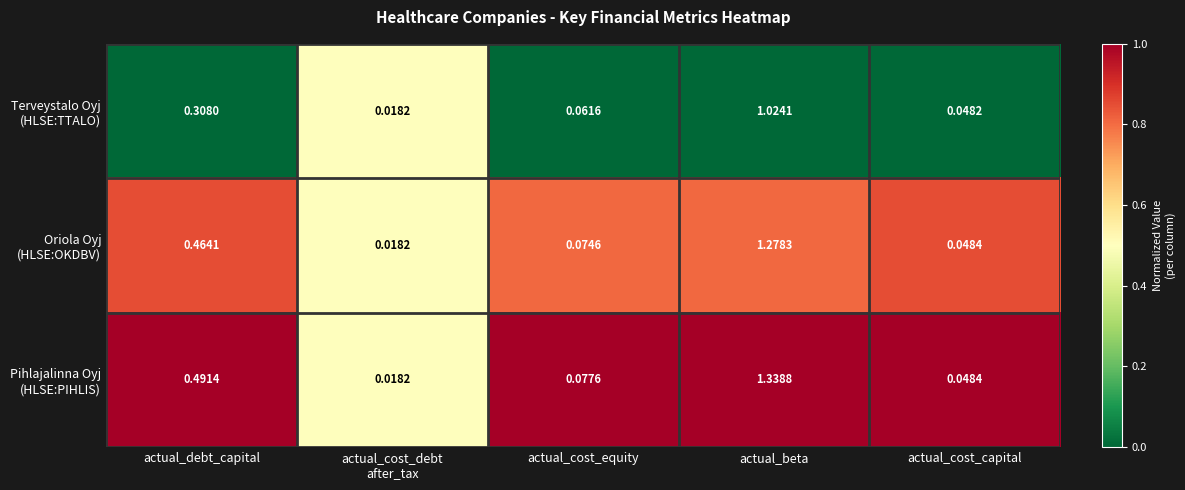

Which label corresponds to the largest value in the chart?

actual_beta